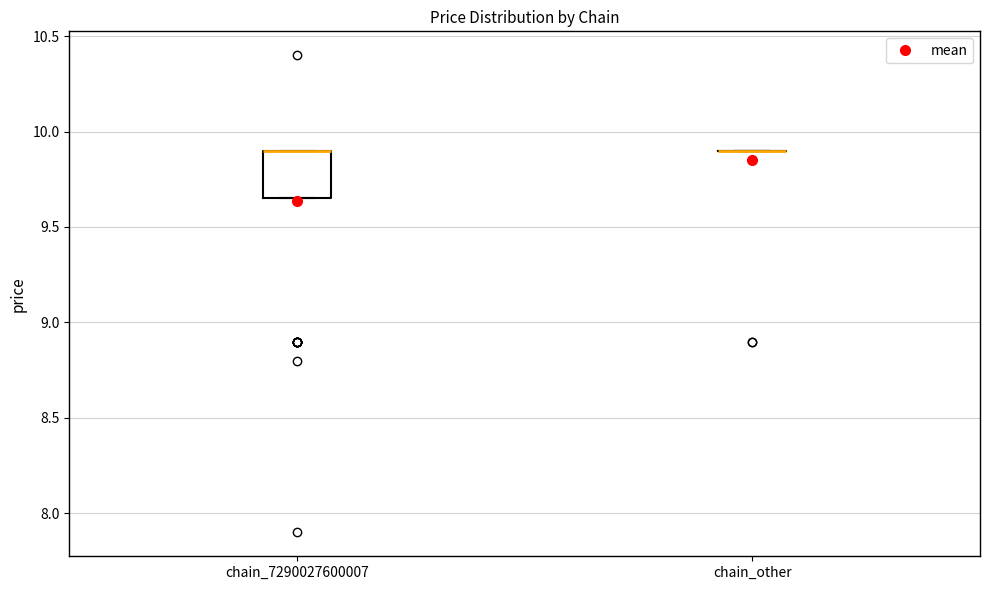

Reading left to right, transcribe this box plot: for each box, give where its median line is, the range the box spans, and where its two whiskers end, as read against the y-axis. The values are not printed on the chart, so give them approximately, as read against the axis.

chain_7290027600007: median 9.90 (drawn on the box's upper edge), box 9.65 to 9.90, whiskers 9.65 to 9.90
chain_other: box collapsed to a line at 9.90, whiskers 9.90 to 9.90